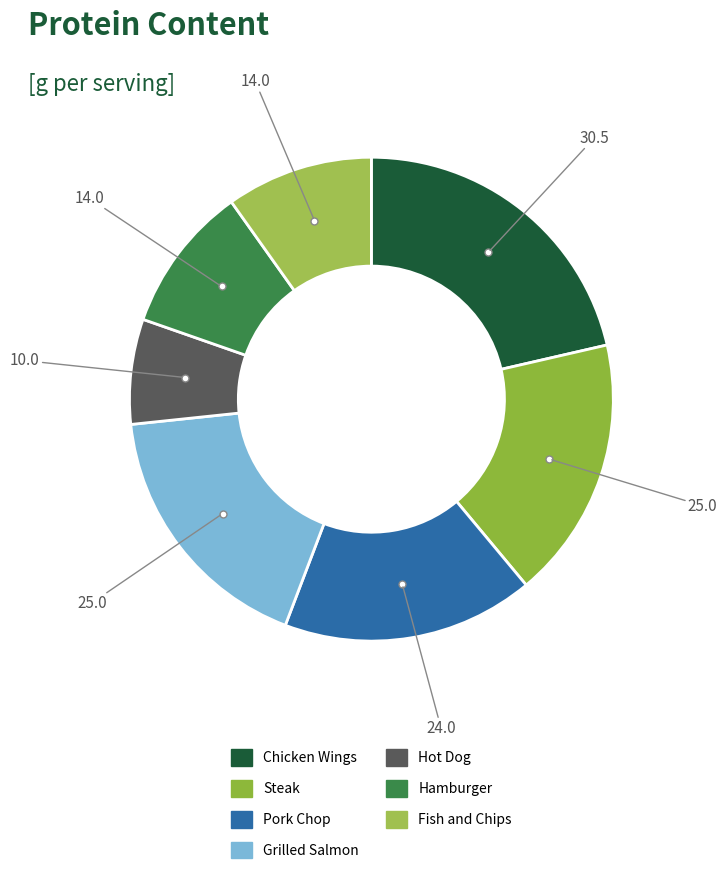

Combined, do Hamburger and Steak account for over 50%?

No